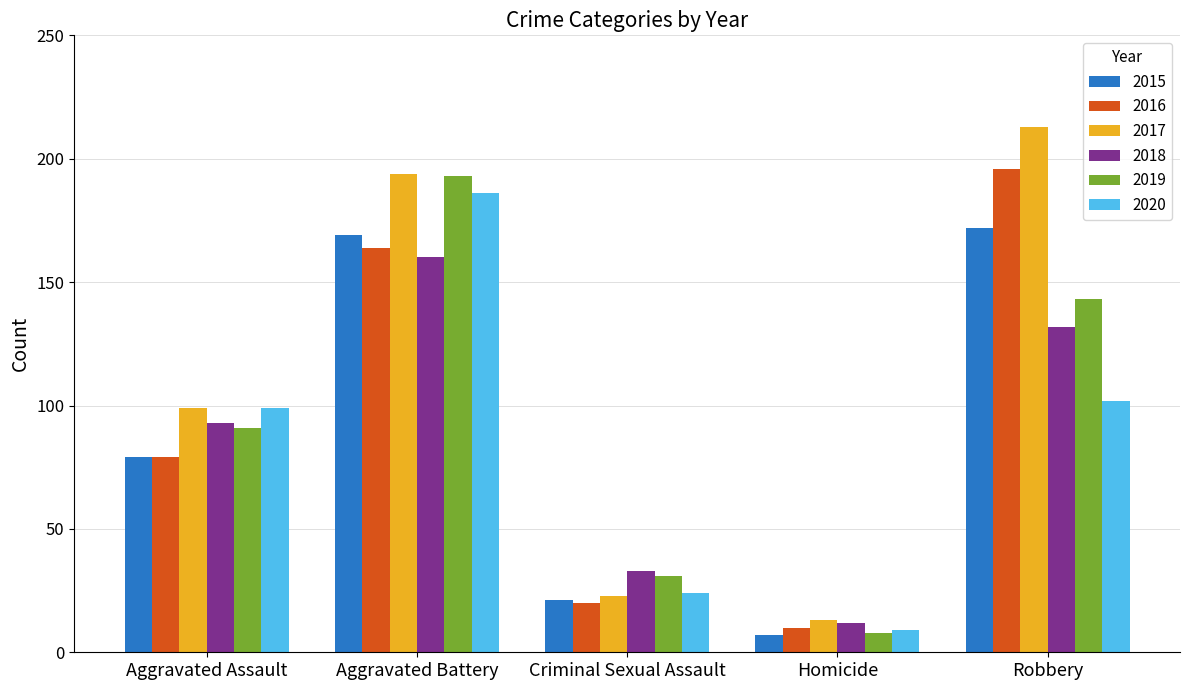

What is the minimum value shown in the chart?

7